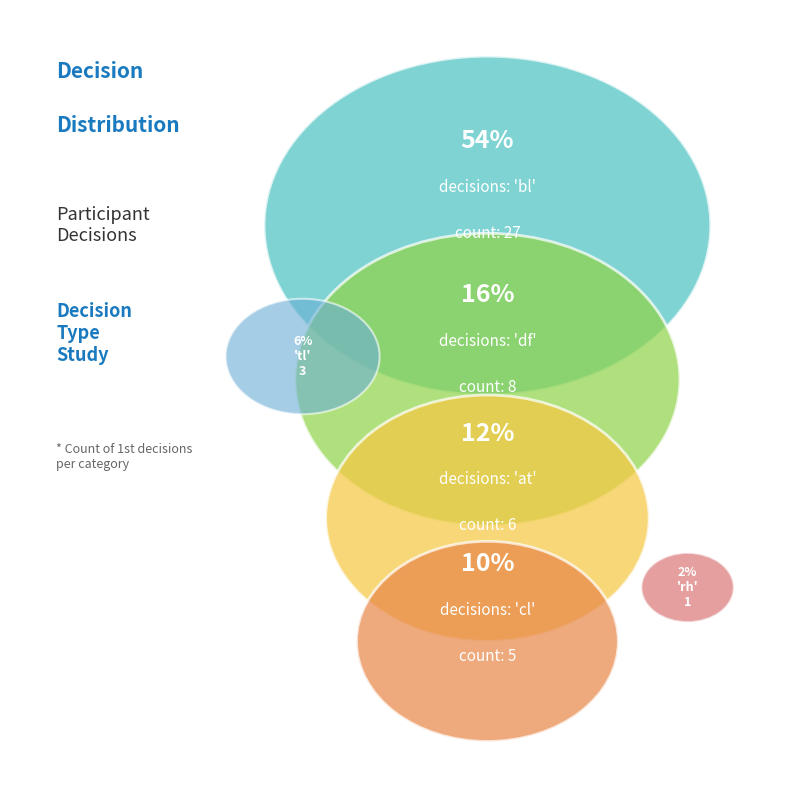

To the nearest percent, what portion does cl represent?

10%